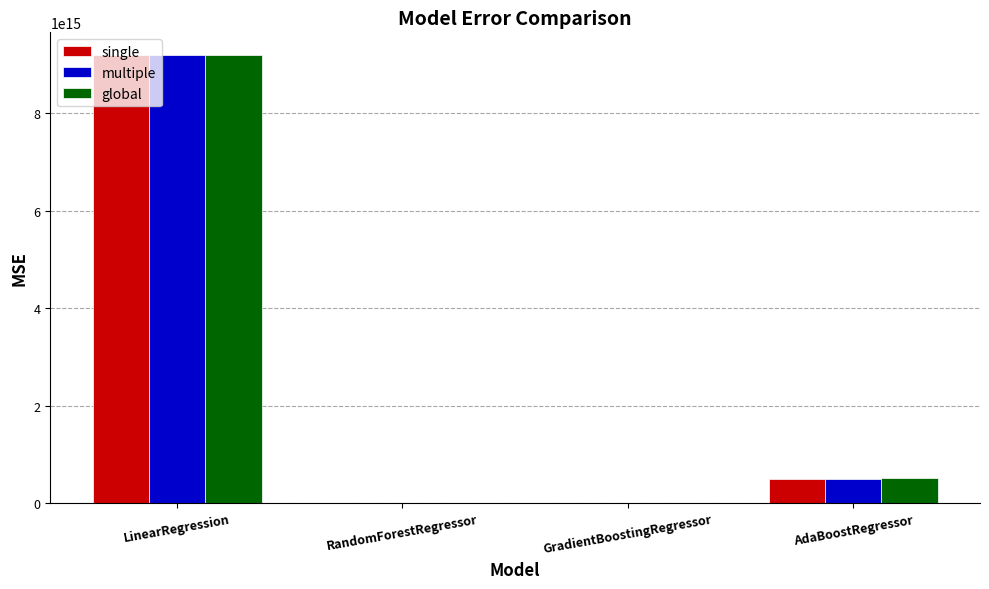

Is the value of single at GradientBoostingRegressor greater than the value of global at LinearRegression?

No